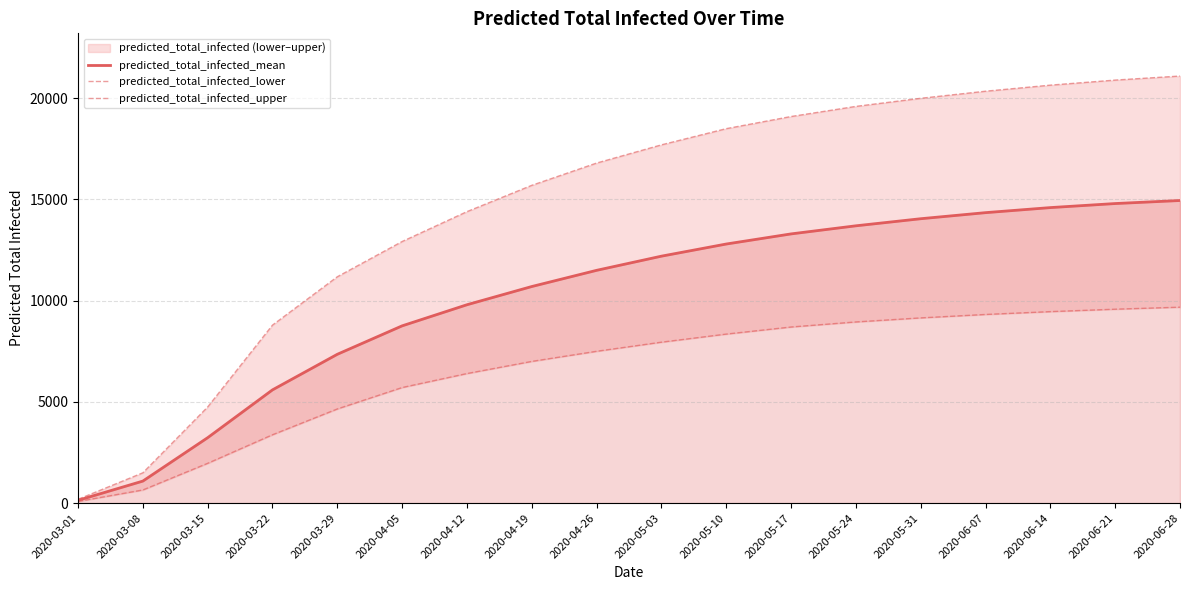

What is the spread (max minus min) of values at 2020-06-28?

11420